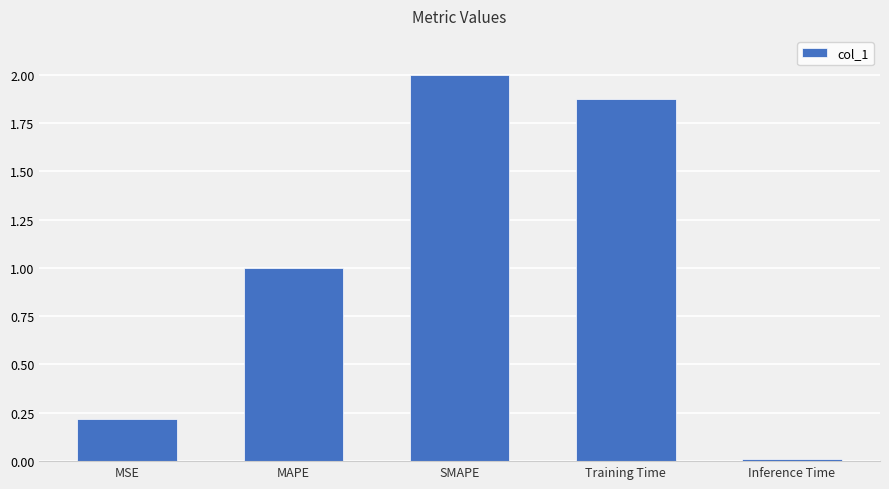

Where is the data nearest to the value 1?

MAPE